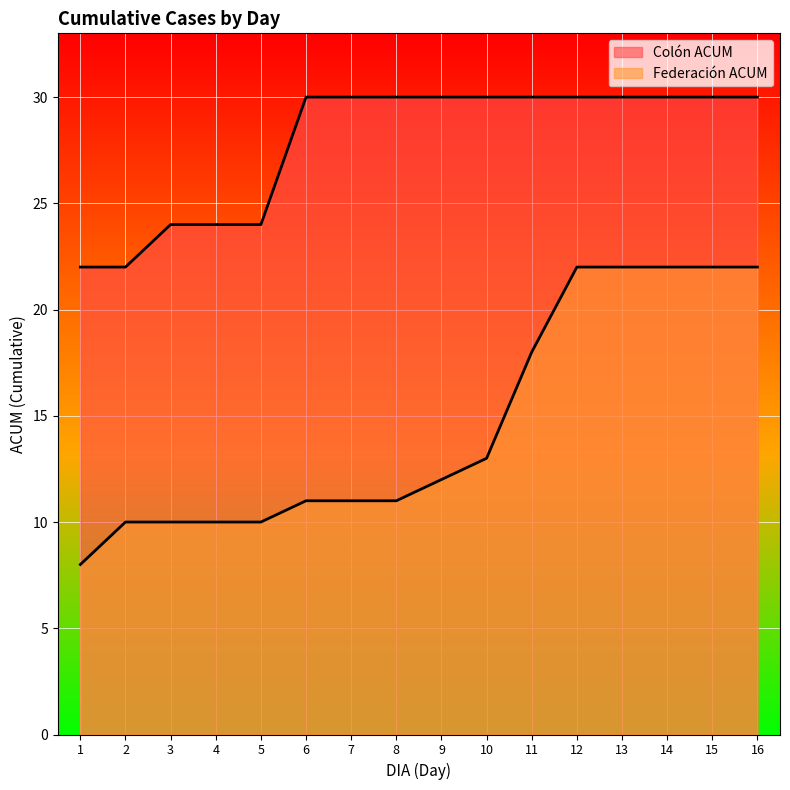

Reading left to right, what are all the values shown in this chart?

Colón ACUM: 22	22	24	24	24	30	30	30	30	30	30	30	30	30	30	30
Federación ACUM: 8	10	10	10	10	11	11	11	12	13	18	22	22	22	22	22